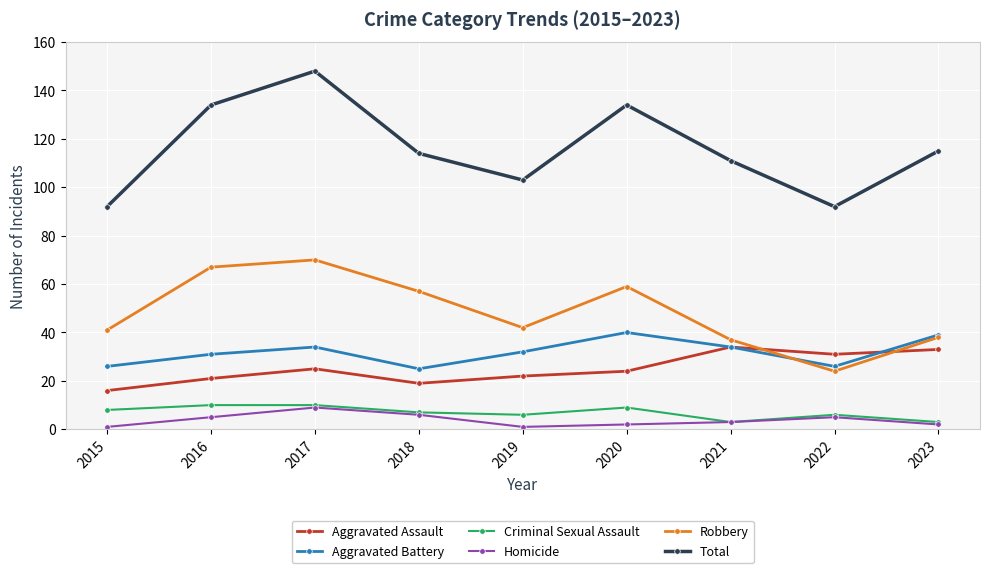

Where does the Criminal Sexual Assault series first go above 7?

2015